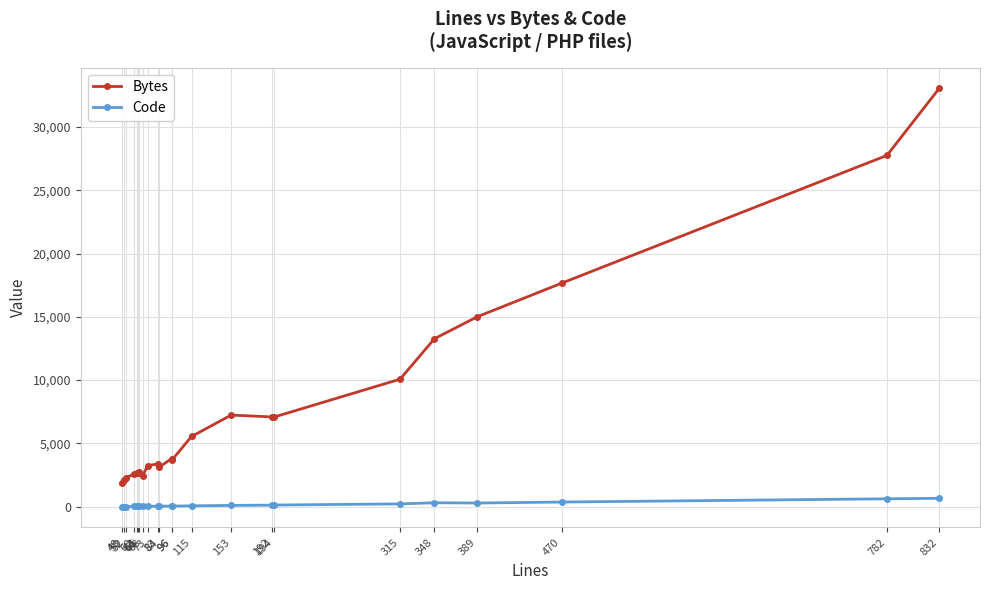

Reading right to left, what are all the values shown in this chart?

Bytes: 33035	27752	17659	15004	13272	10075	7081	7097	7239	5549	3667	3806	3123	3386	3250	2433	2738	2648	2666	2568	2303	2109	1902
Code: 667	627	371	293	316	224	135	128	105	73	52	51	44	41	36	27	27	26	25	20	14	13	14